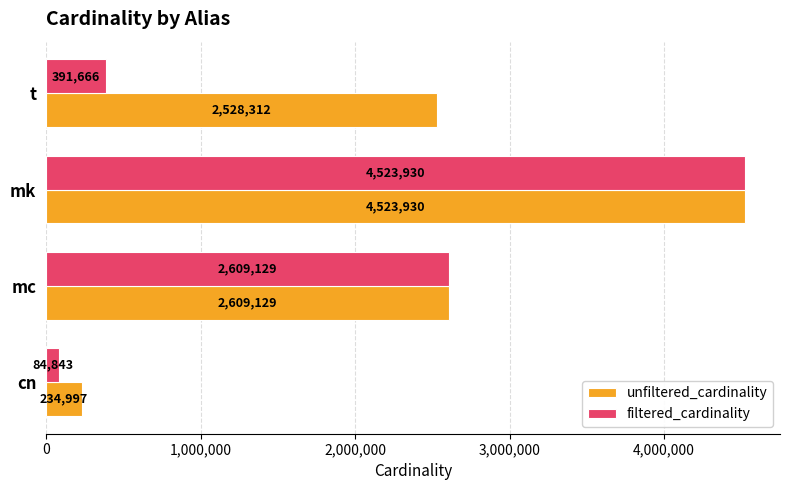

Read the filtered_cardinality value at t.

391666